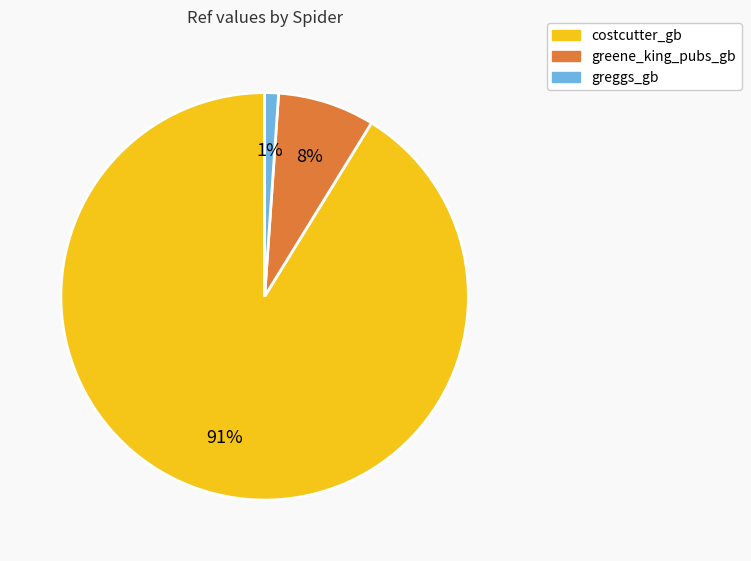

Which category has the smallest portion of the pie?

greggs_gb